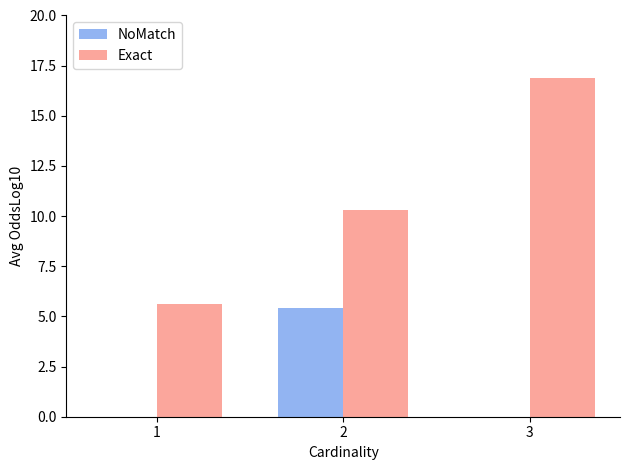

True or false: Exact has a value of 10.3 at 2.

True